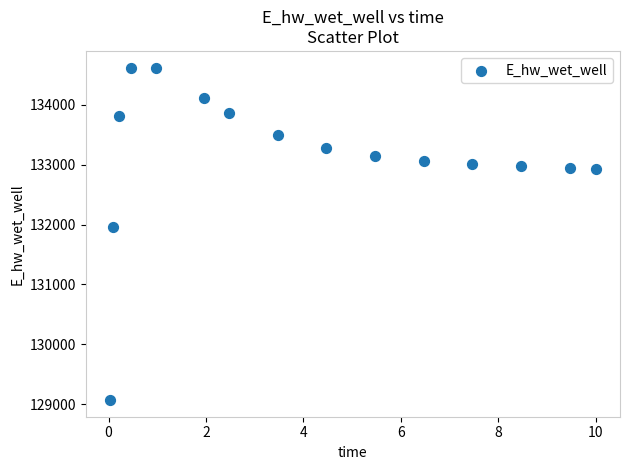

What Y value in the scatter plot is closest to 131846?

131967.0